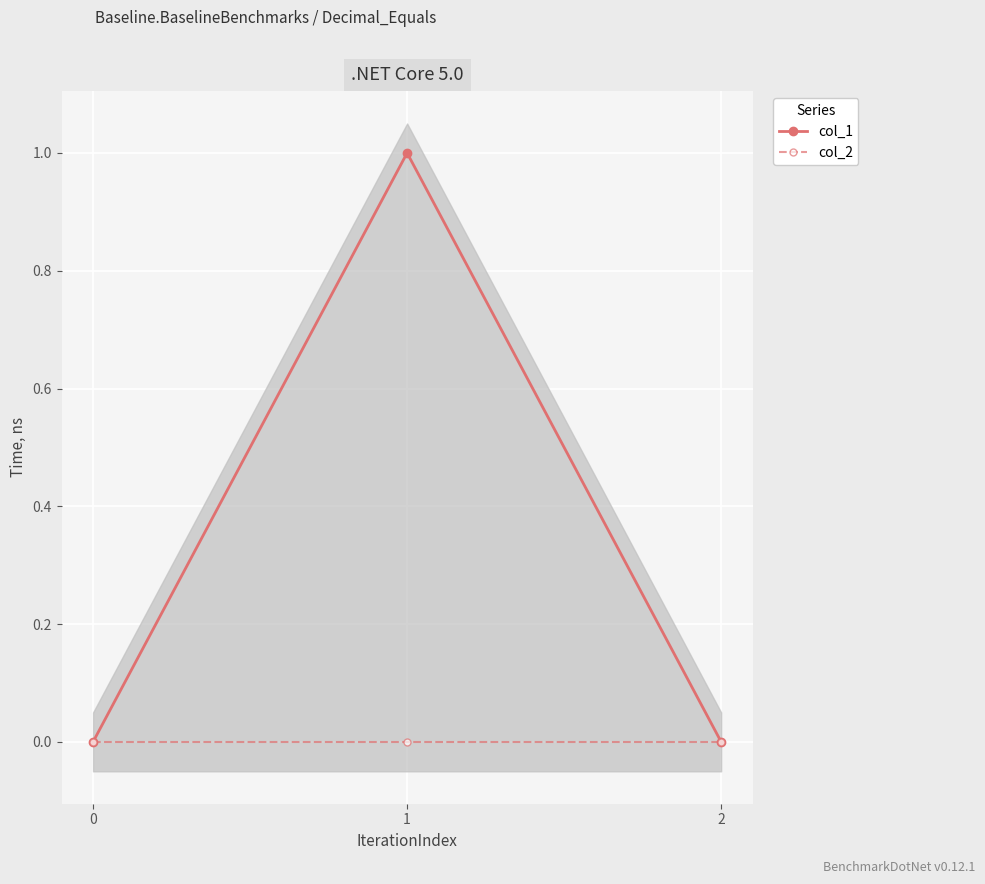

At which label does col_1 reach its peak?

1